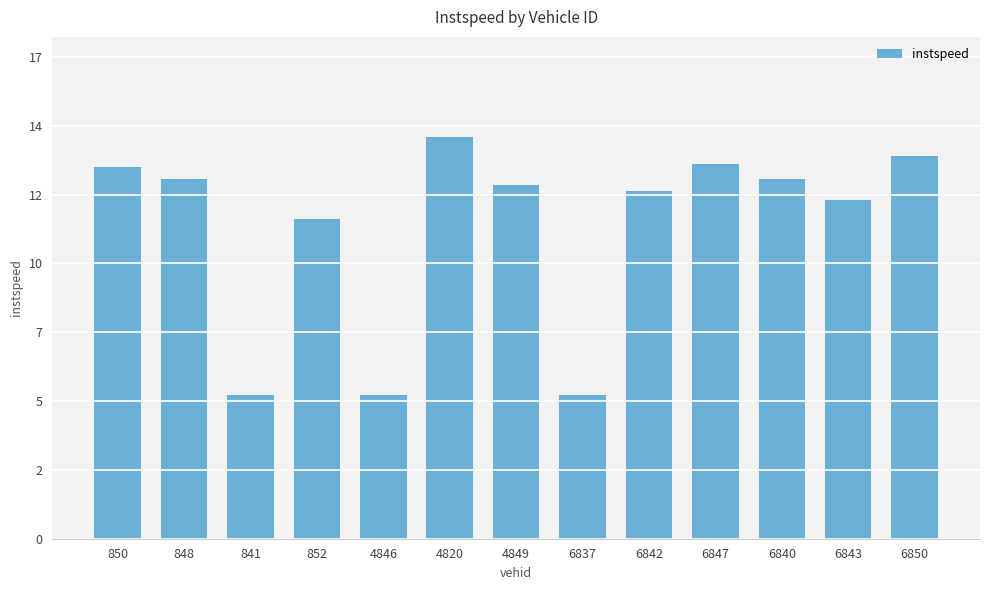

Reading left to right, extract all data points from this chart.

12.9	12.5	5.0	11.1	5.0	14.0	12.3	5.0	12.1	13.1	12.5	11.8	13.3